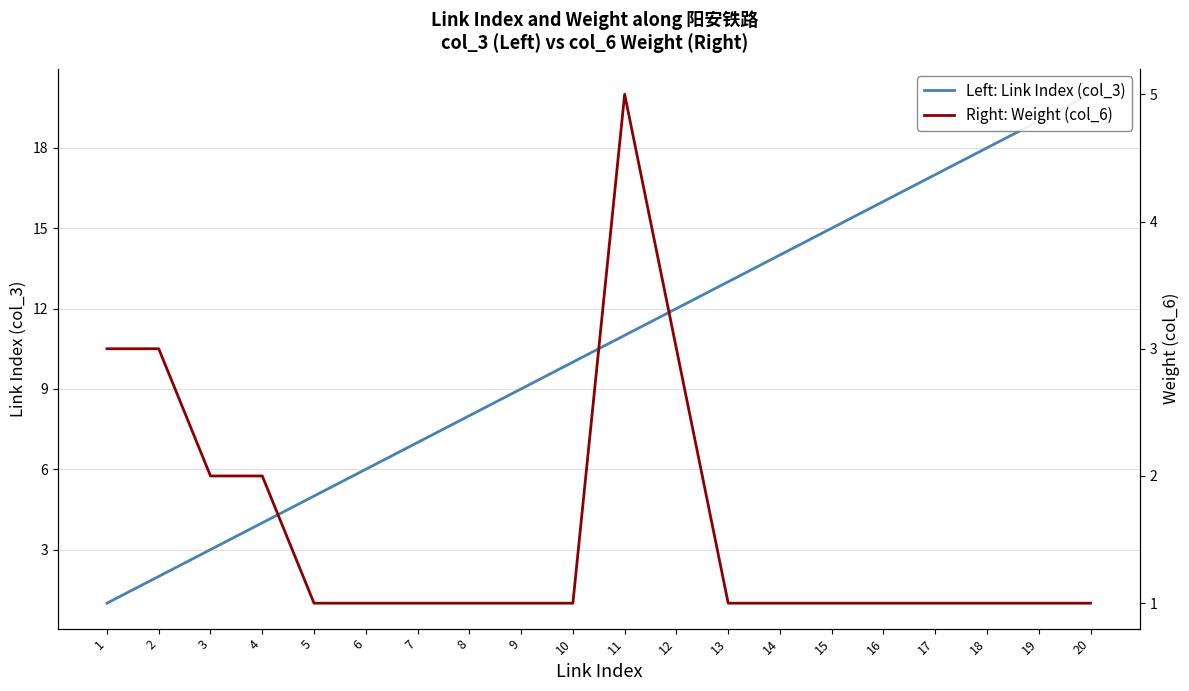

The Right: Weight (col_6) series shows 1 at 7. True or false?

True